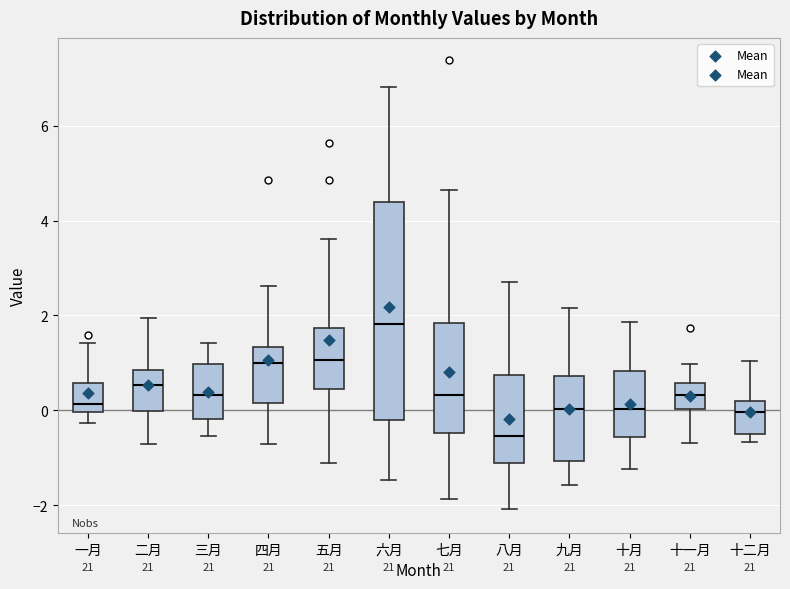

Which box has the highest median line?

六月